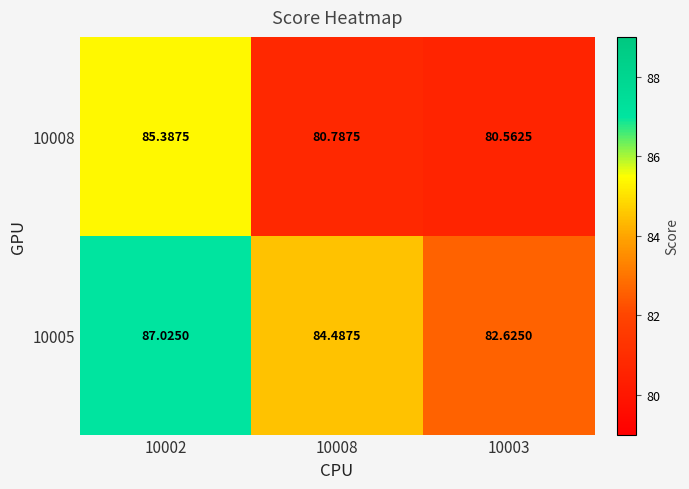

Is the value of 10008 at 10008 greater than the value of 10005 at 10003?

No